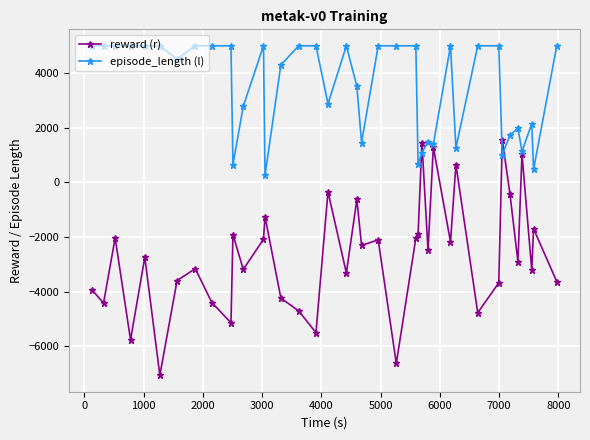

True or false: reward (r) has more than 2 points higher than both neighbors.

True